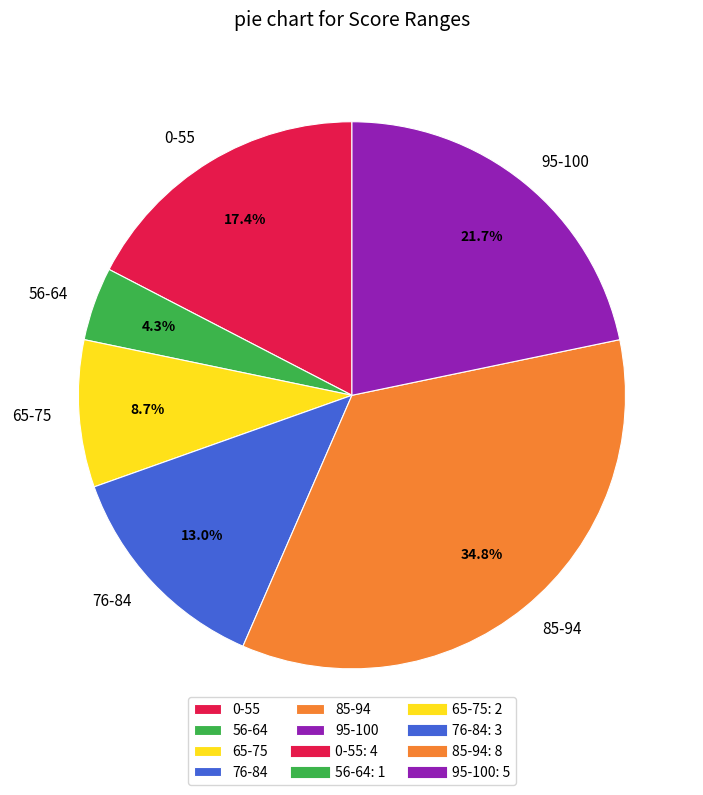

Does 0-55 account for over 50% of the chart?

No